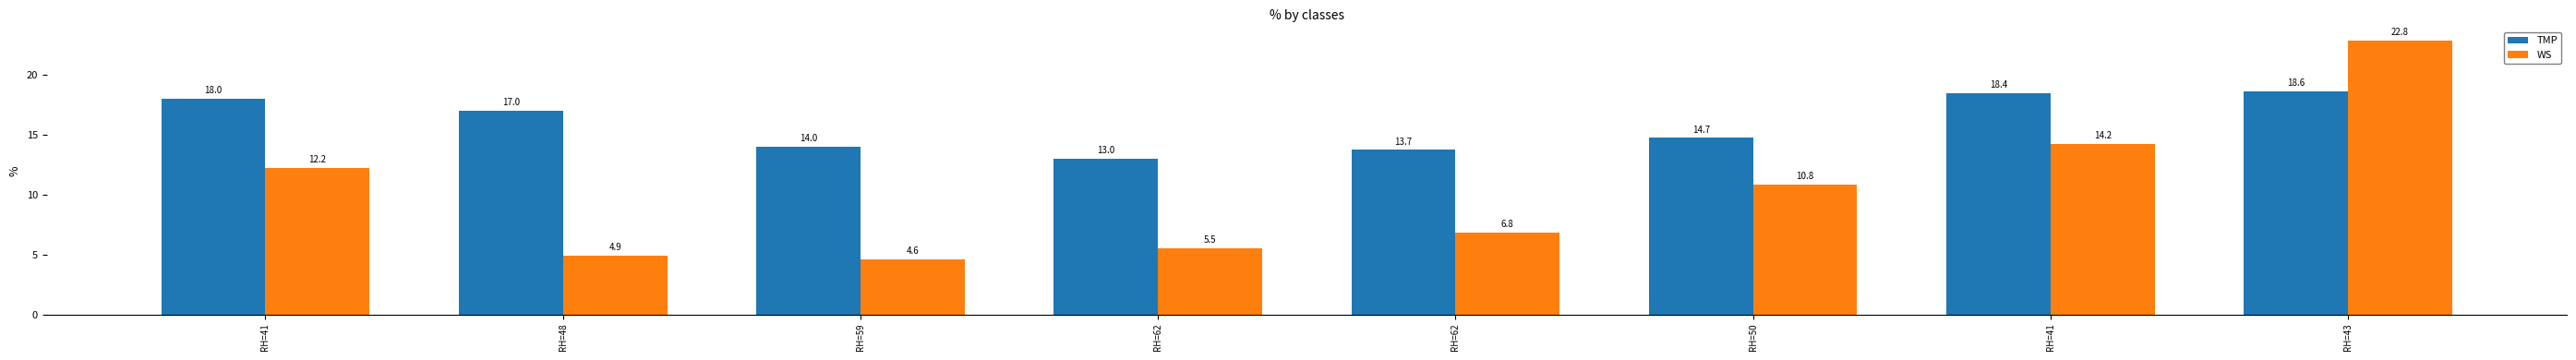

What is the difference between the second highest and minimum values in the TMP series?

5.4